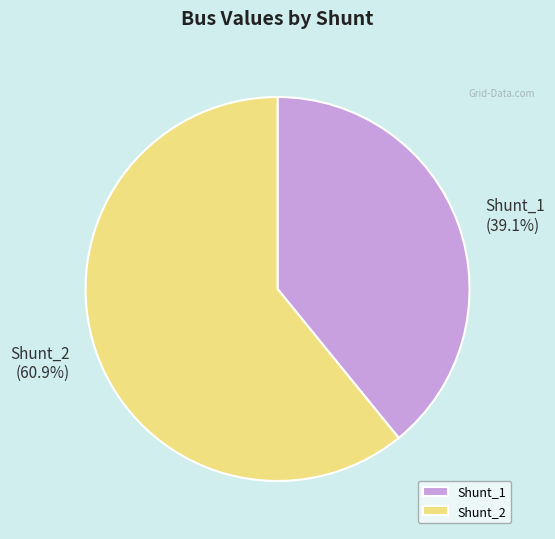

True or false: Shunt_2 accounts for 74% of the total.

False